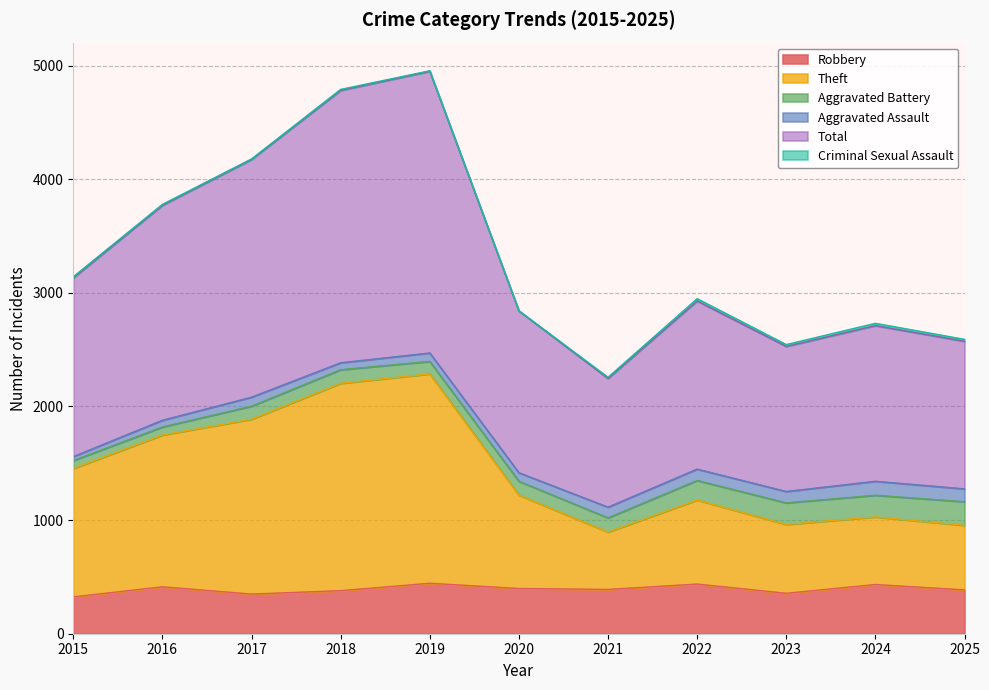

At which label does Total reach its minimum?

2021